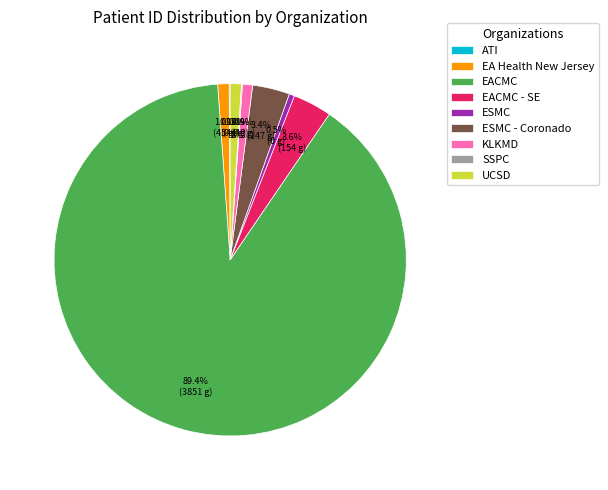

Which has a higher value, ESMC or EACMC - SE?

EACMC - SE